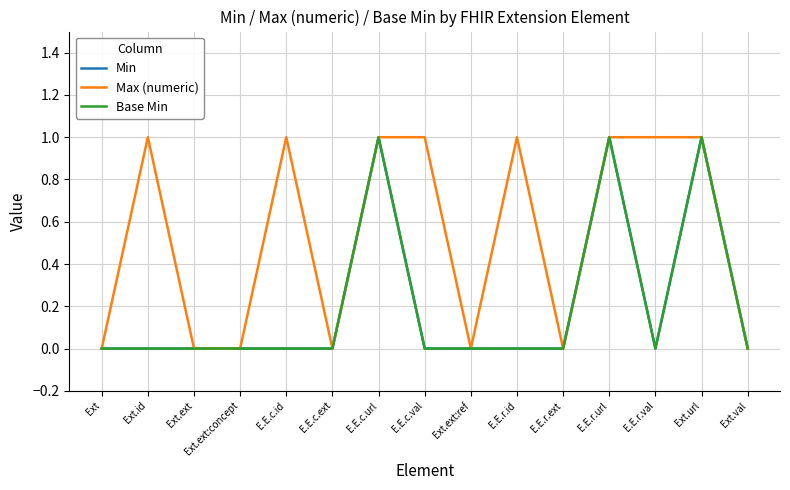

What is the total value across all series at E.E.r.id?

1